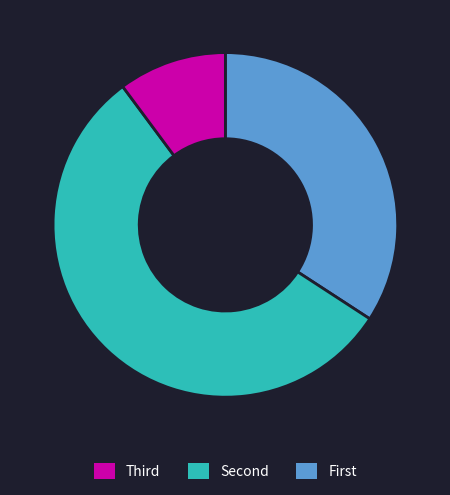

Is there a majority slice in this chart?

Yes